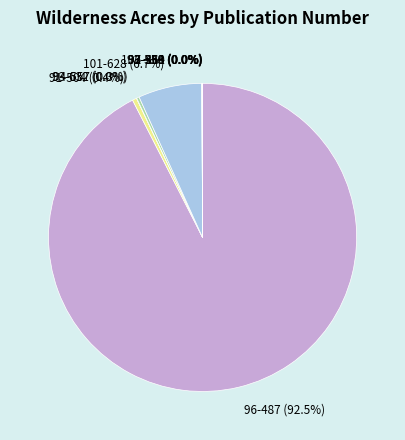

Which category accounts for the majority?

96-487 (92.5%)